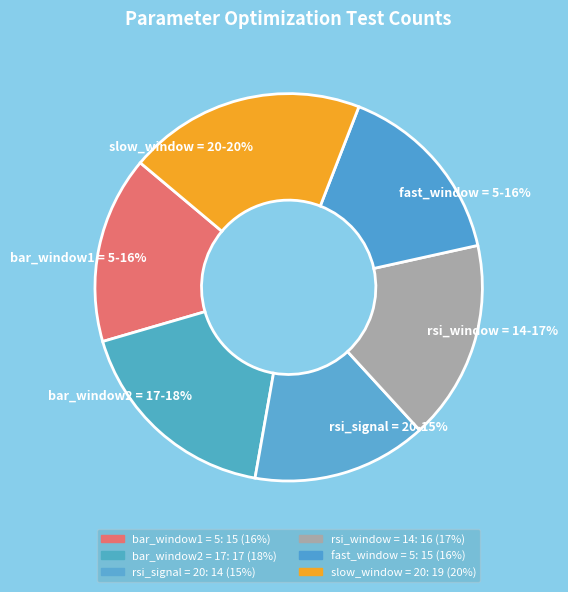

Is the sum of slow_window = 20-20% and bar_window2 = 17-18% greater than half?

No